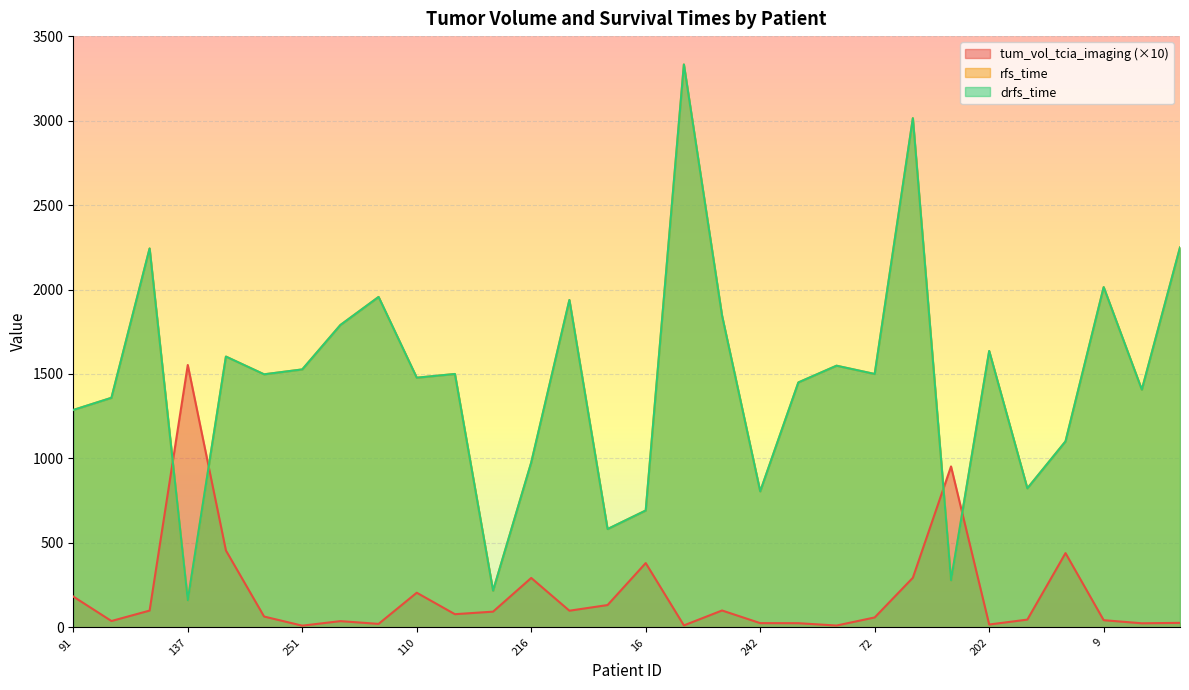

At which label is rfs_time closest to 1746?

222